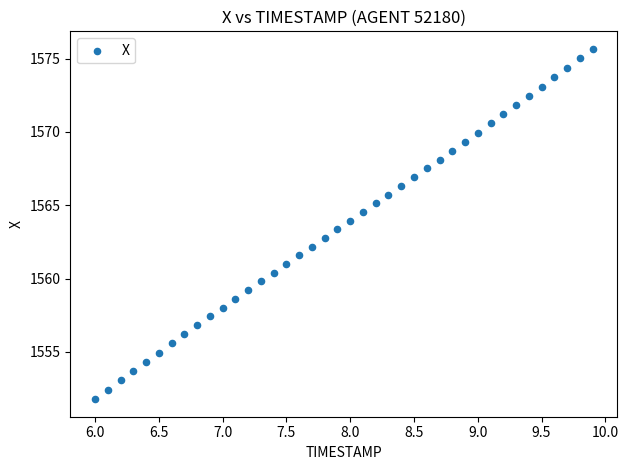

What is the range of Y values (max minus min)?

23.9